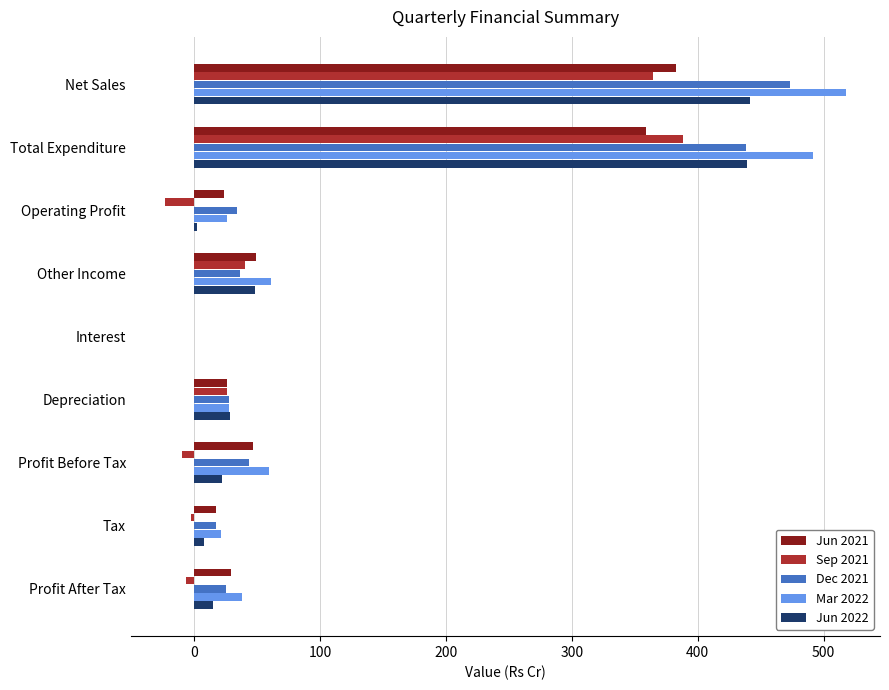

What is the sum of all Dec 2021 values?

1097.0